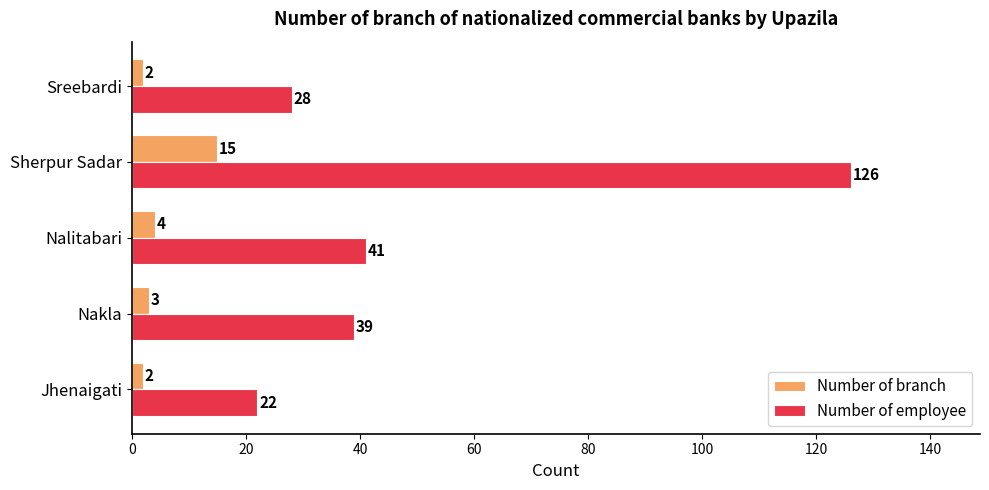

True or false: Number of branch has a value of 3 at Nakla.

True